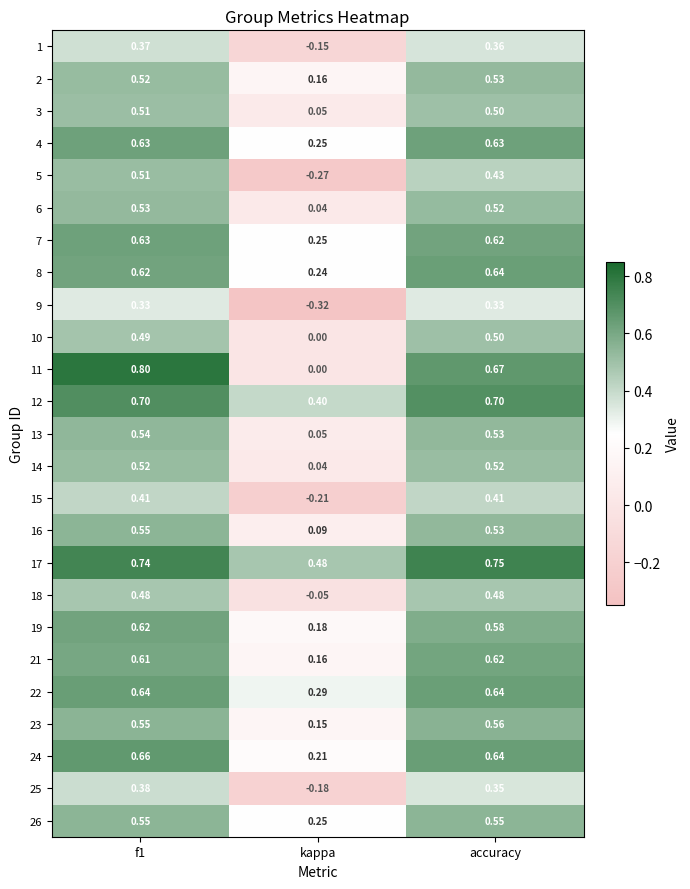

What is the difference between the highest and lowest values at accuracy?

0.4